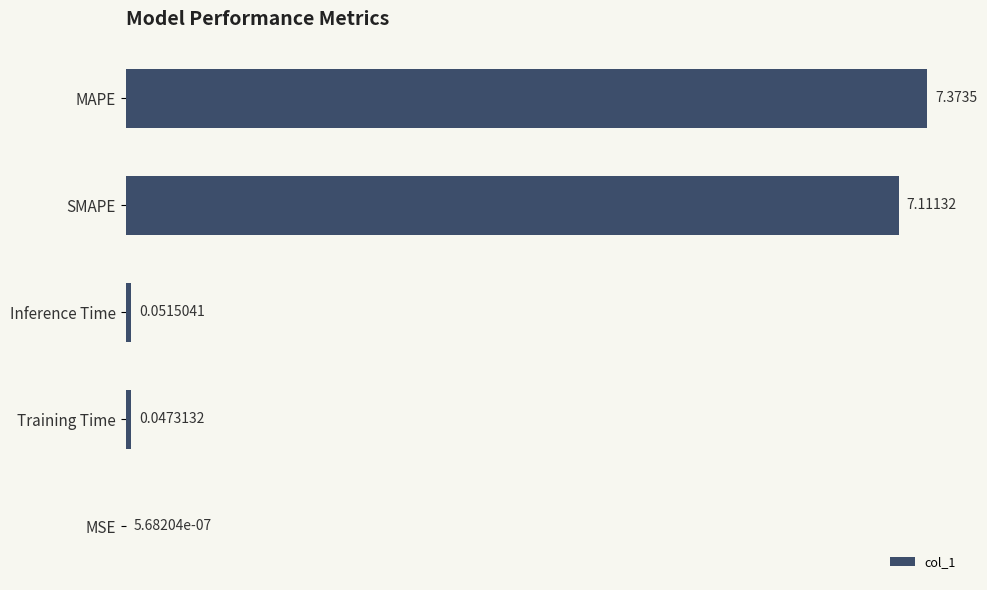

What is the sum of all values?

14.6